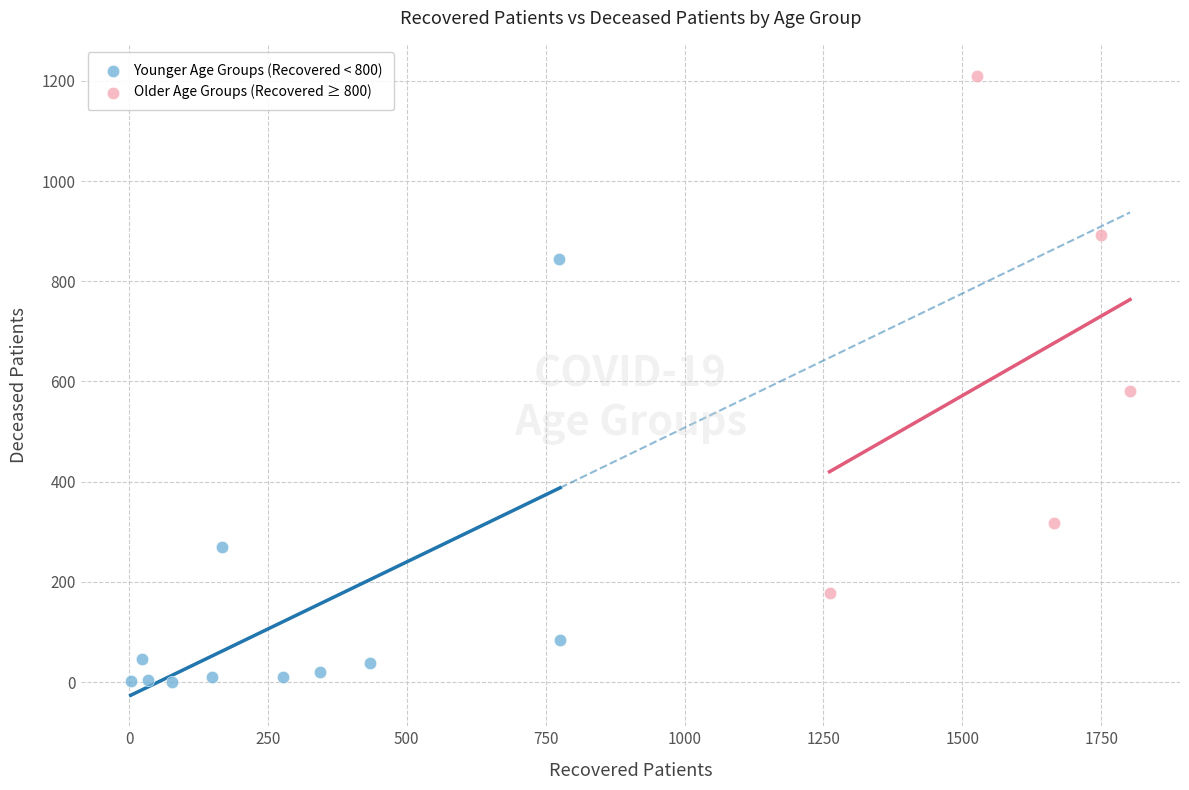

Which series contains the highest Y value?

Older Age Groups (Recovered ≥ 800)